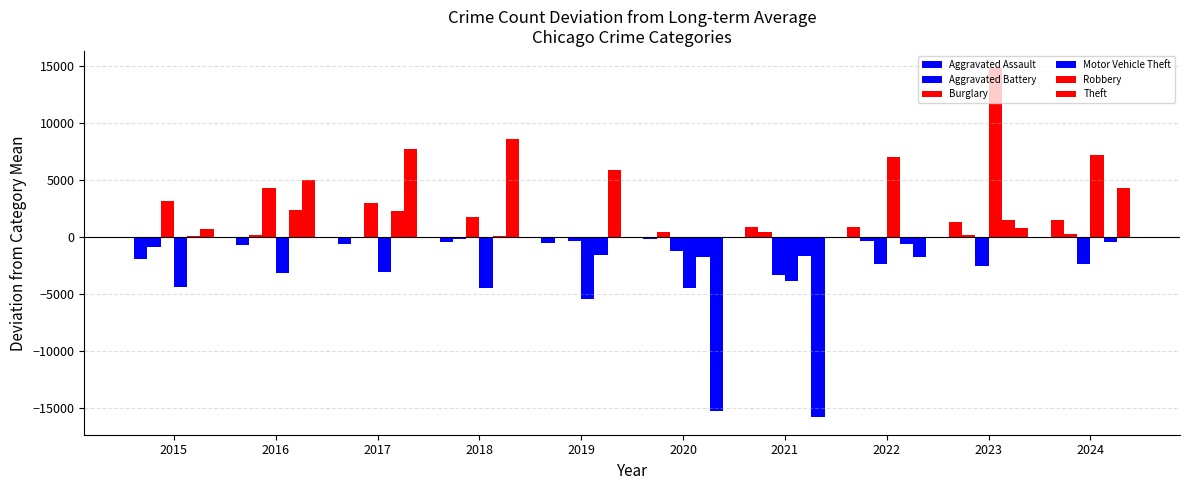

At which category is the sum across all series the highest?

2023